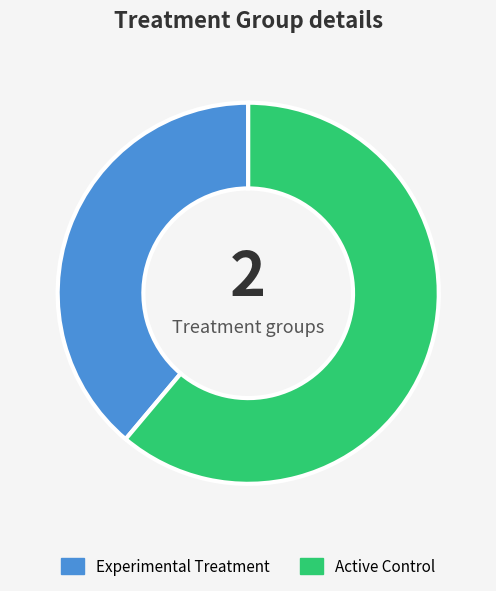

Approximately how many times larger is the value at Experimental Treatment compared to Active Control?

0.6